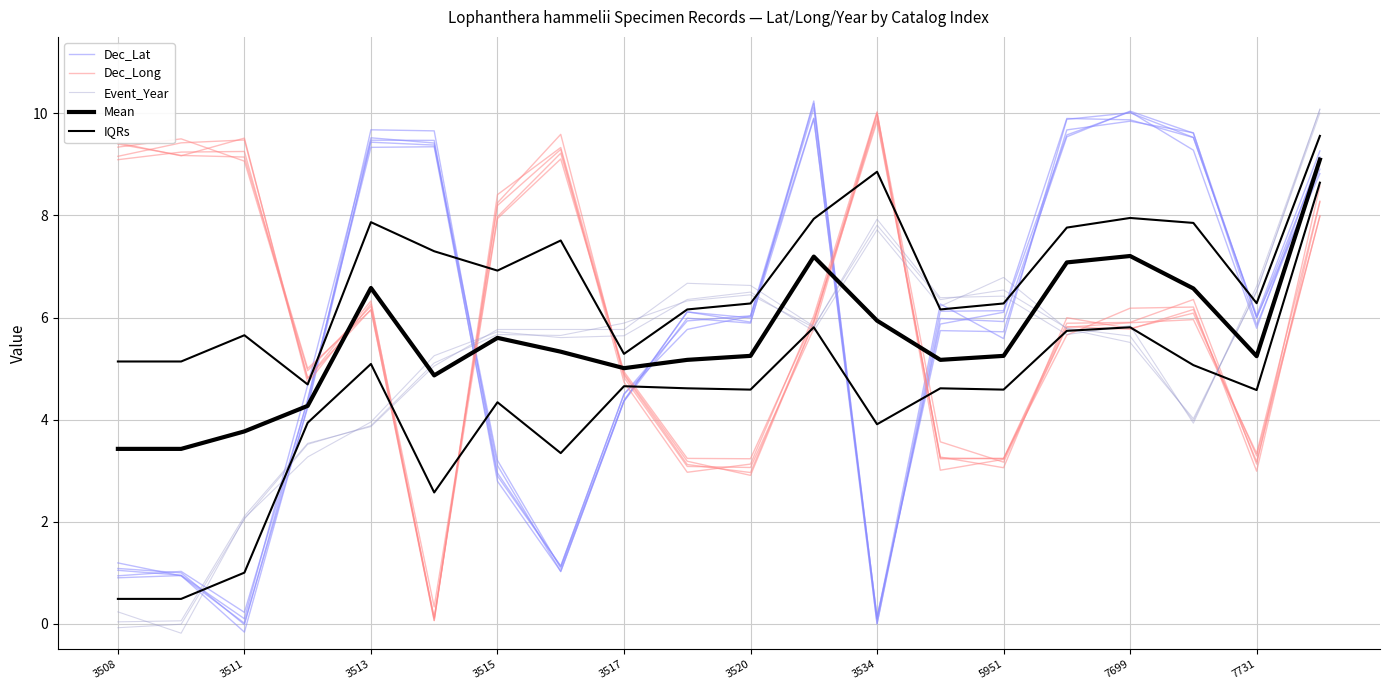

At which category is the sum across all series the highest?

19